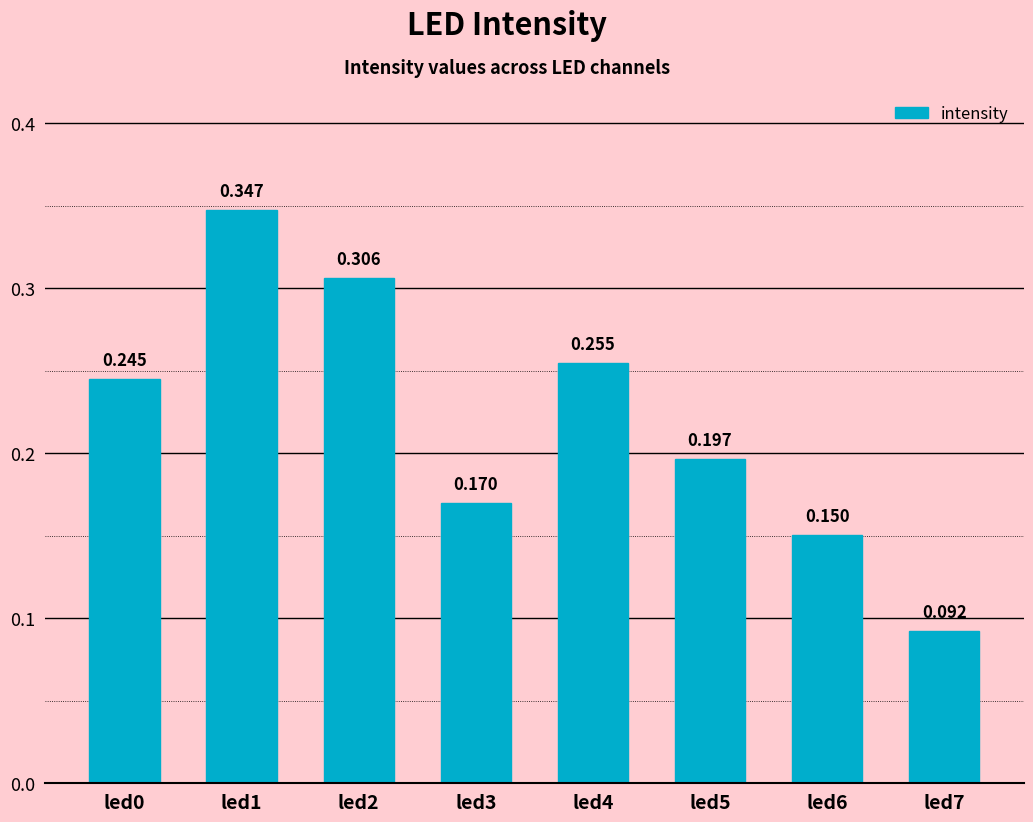

Reading left to right, extract all data points from this chart.

0.2	0.3	0.3	0.2	0.3	0.2	0.2	0.1